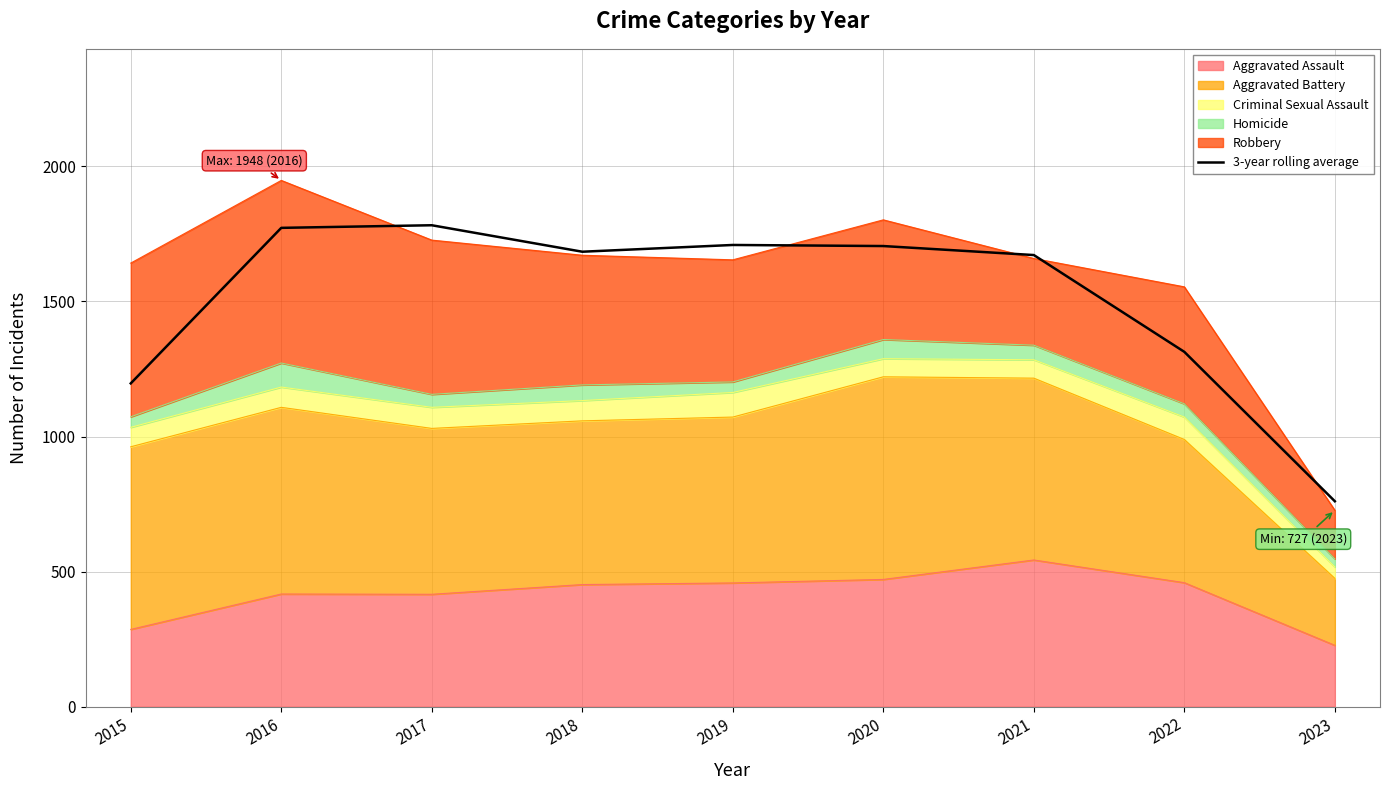

List the labels in order of value, largest first.

2017, 2016, 2019, 2020, 2018, 2021, 2022, 2015, 2023